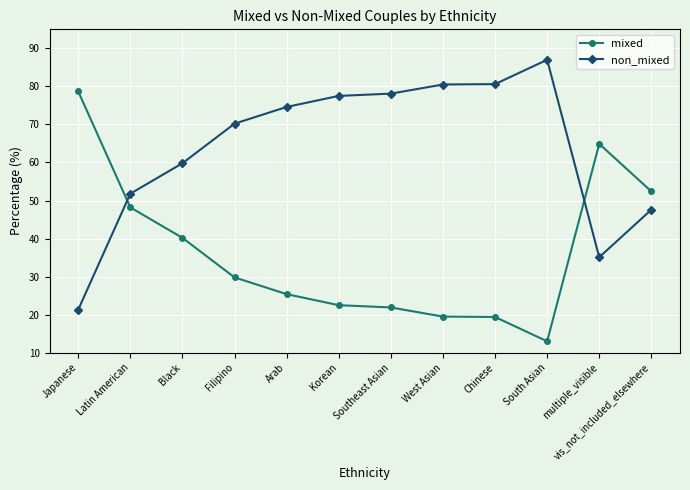

What is the sum of the mixed values at vis_not_included_elsewhere and Filipino?

82.2